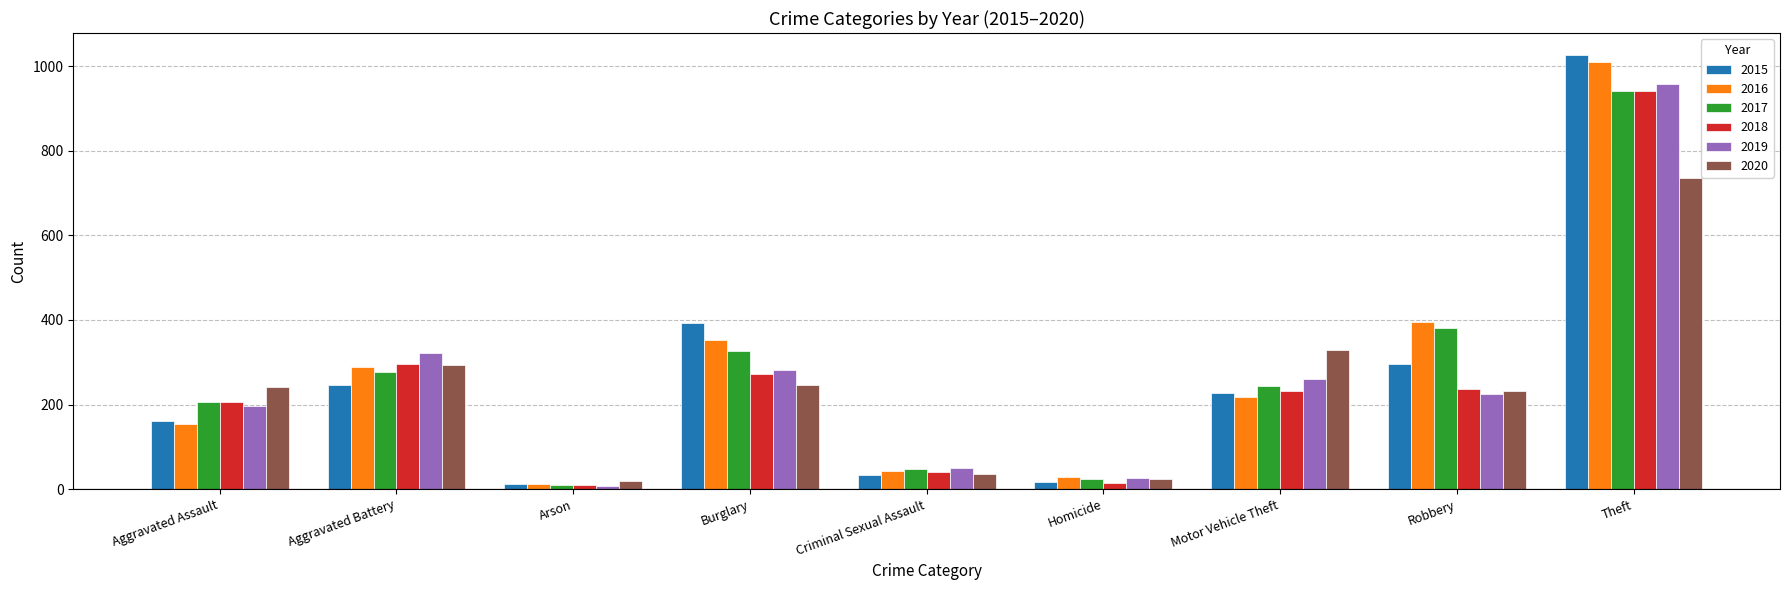

What is the greatest value displayed?

1027